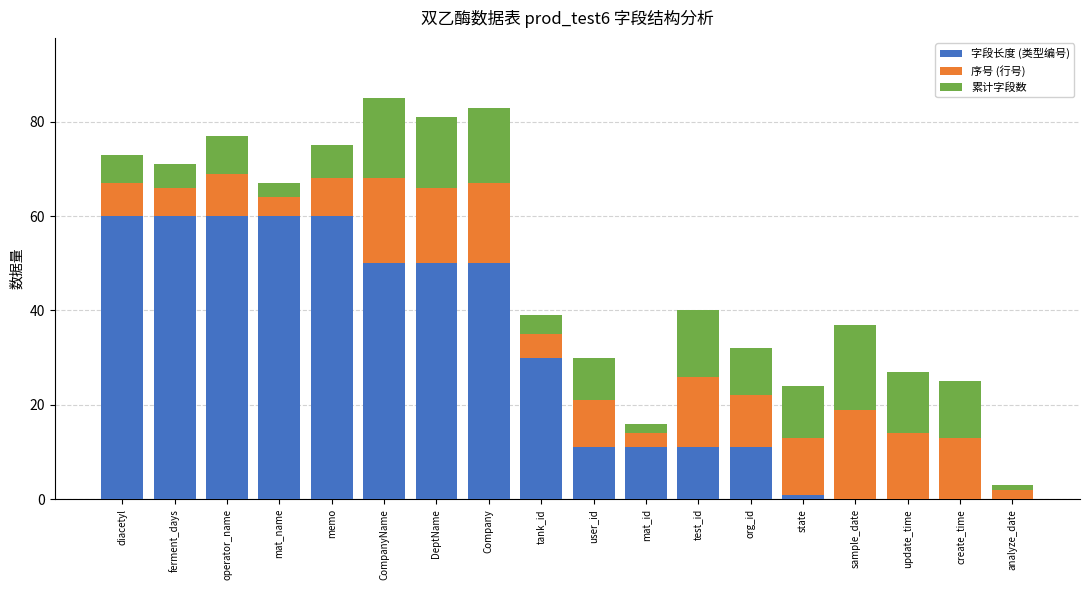

Count the number of categories in the chart.

18